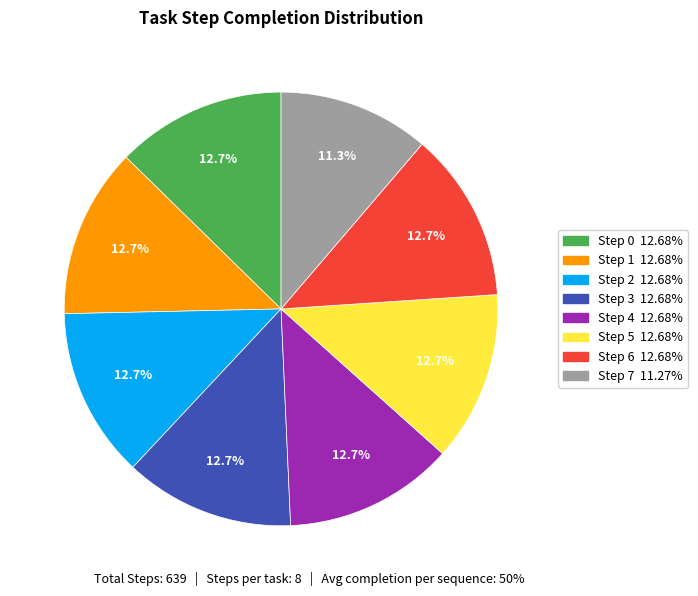

Does any single category account for the majority?

No